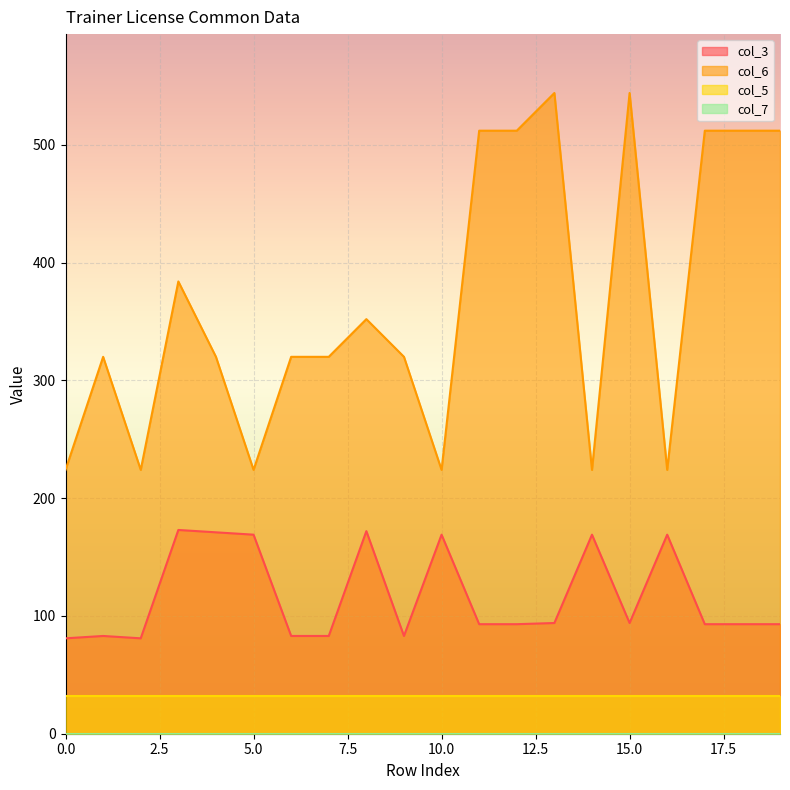

How many lines are shown in the chart?

4